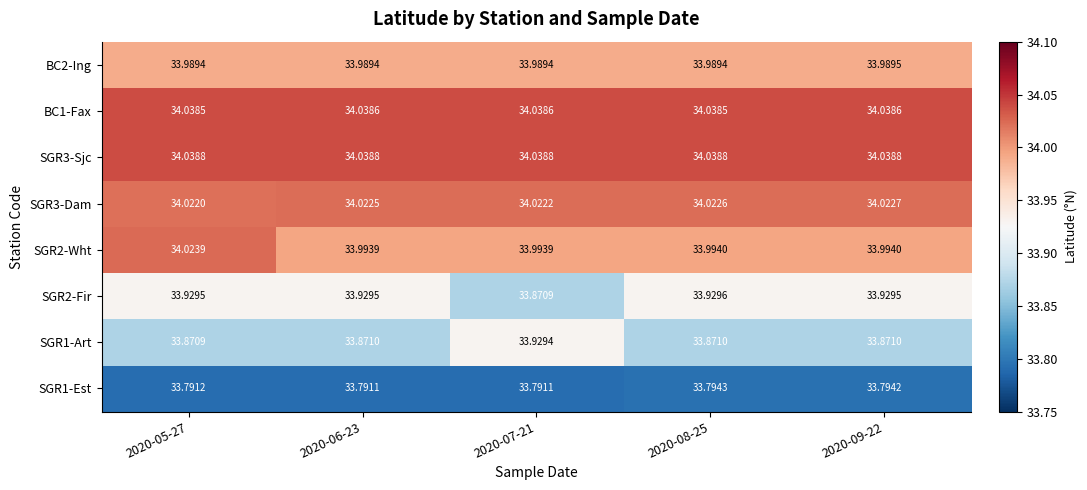

Is the value of SGR3-Sjc at 2020-07-21 greater than the value of SGR2-Fir at 2020-09-22?

Yes